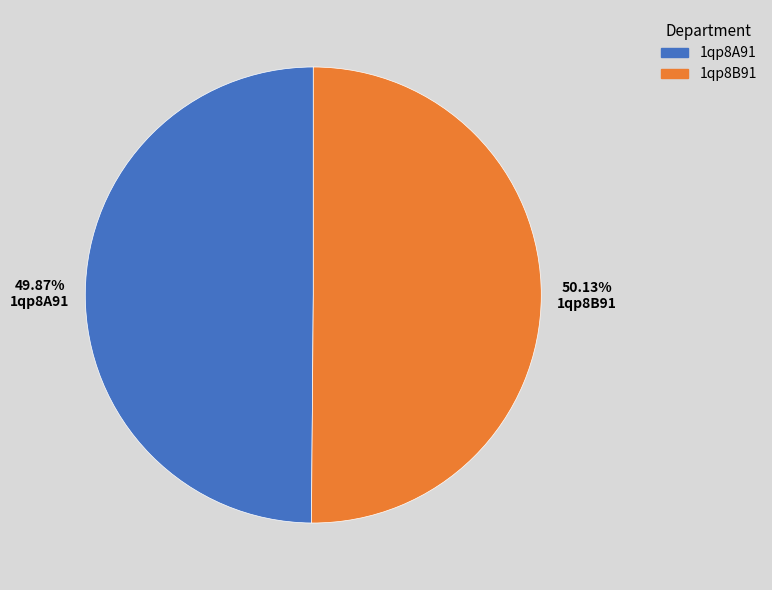

Do 1qp8A91 and 1qp8B91 together represent more than half of the pie?

Yes